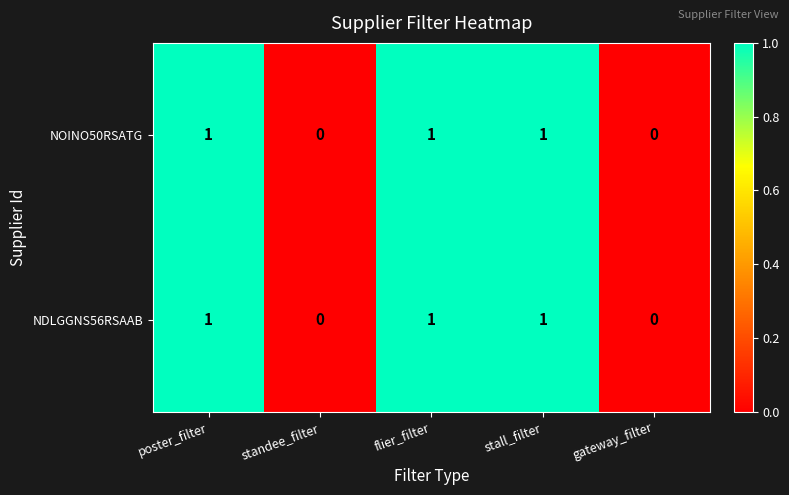

The value of NDLGGNS56RSAAB at poster_filter is 1. True or false?

True